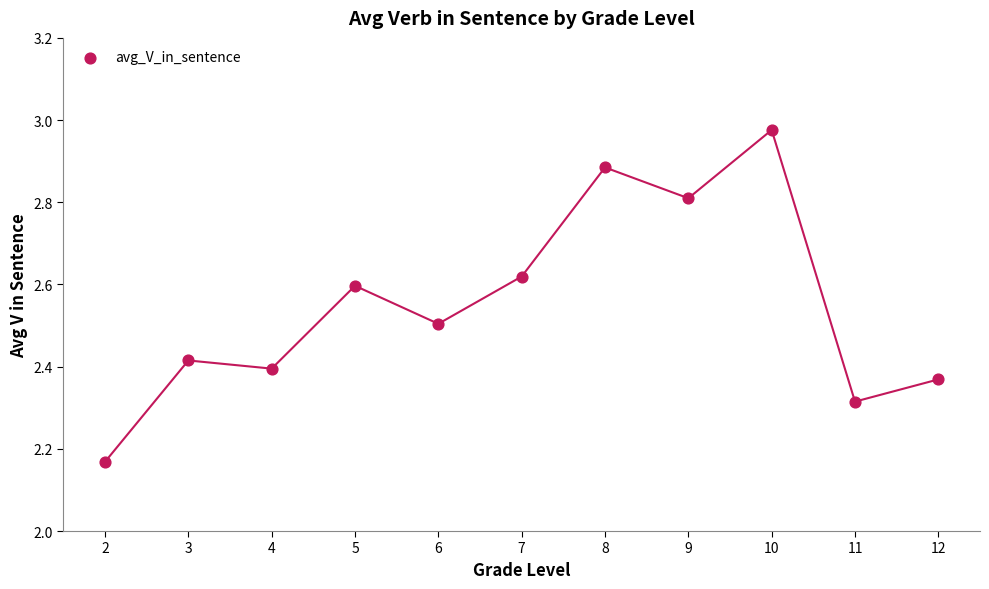

What is the range of X values (max minus min)?

10.0